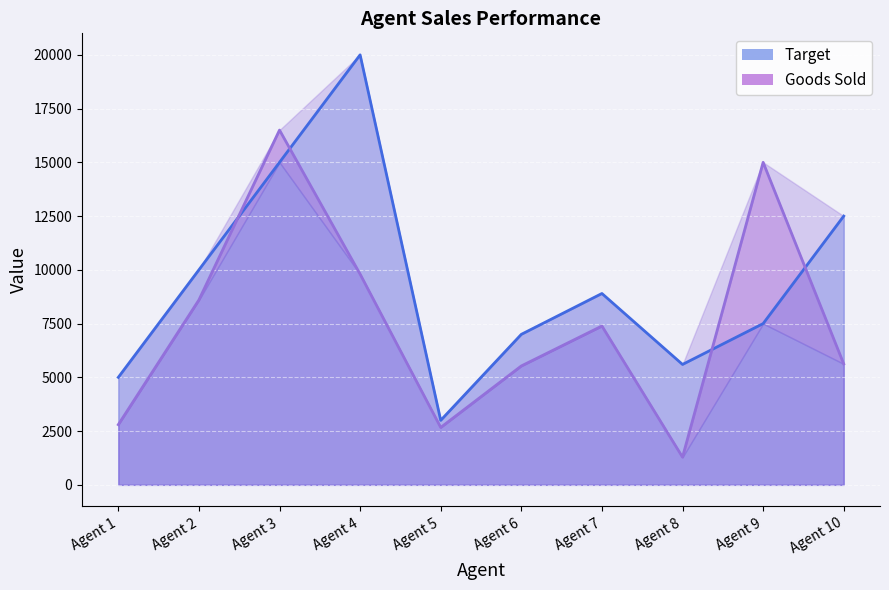

Reading right to left, transcribe all the data shown in this chart.

Target: Agent 10=12500	Agent 9=7500	Agent 8=5600	Agent 7=8900	Agent 6=7000	Agent 5=3000	Agent 4=20000	Agent 3=15000	Agent 2=10000	Agent 1=5000
Goods Sold: Agent 10=5625	Agent 9=15000	Agent 8=1288	Agent 7=7387	Agent 6=5530	Agent 5=2670	Agent 4=9800	Agent 3=16500	Agent 2=8600	Agent 1=2800